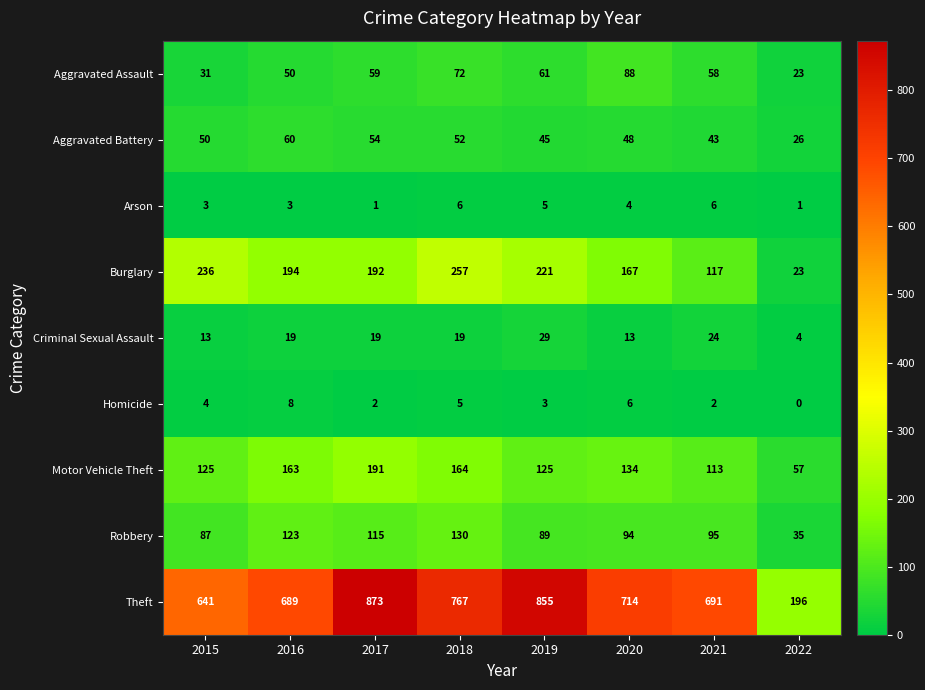

The Aggravated Battery series shows 13 at 2021. True or false?

False